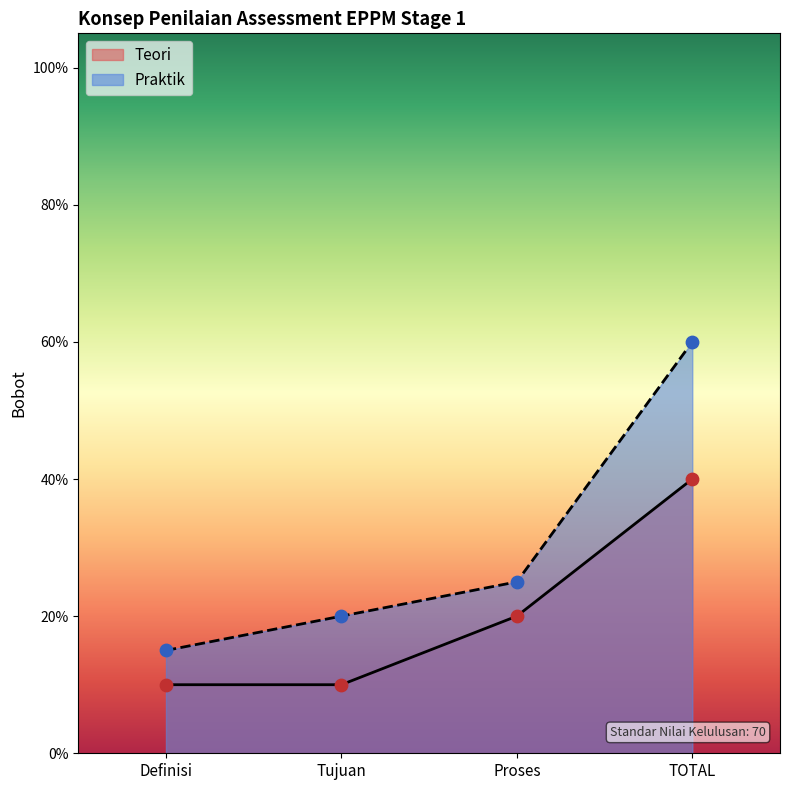

Which series has the largest Y range (max minus min)?

Praktik